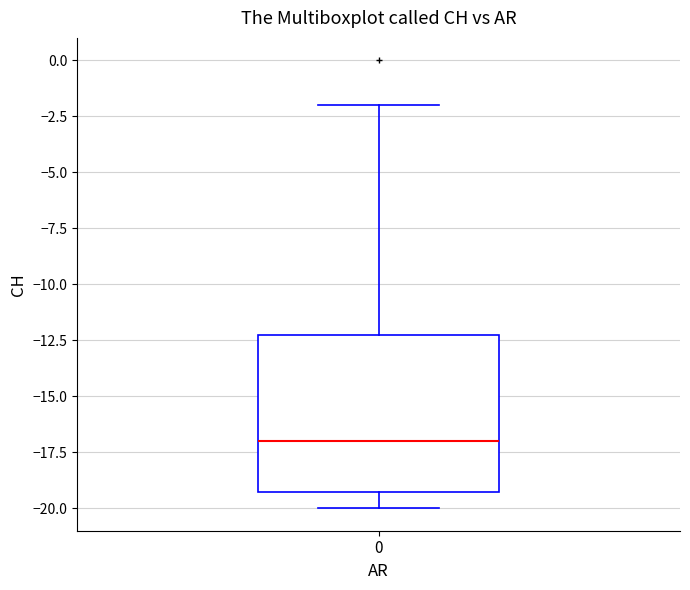

Read this box plot against the y-axis: the position of the median line, the range covered by the box, and the ends of both whiskers. The values are not printed on the chart, so give them approximately, as read against the axis.

median -17, box -19 to -12, whiskers -20 to -2